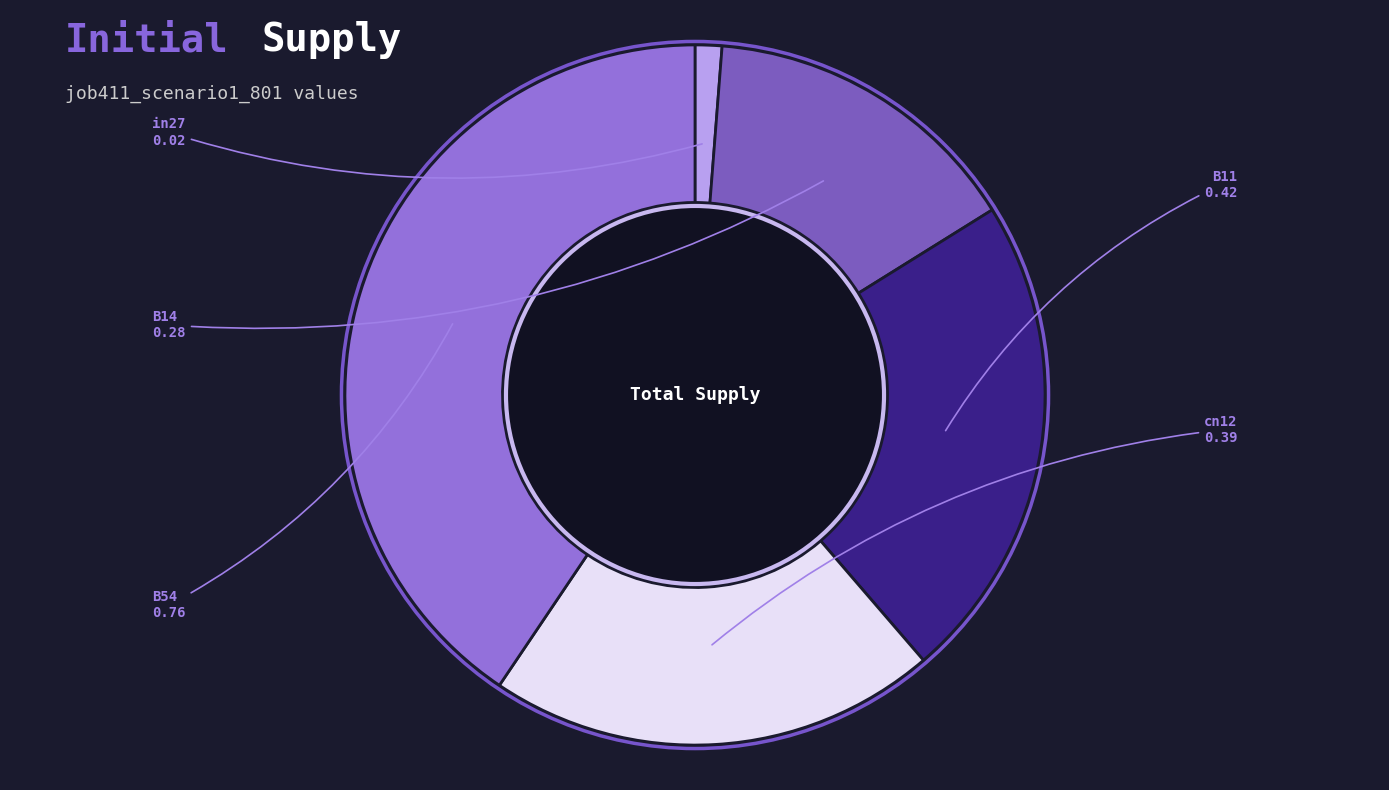

True or false: B11 accounts for 23% of the total.

True